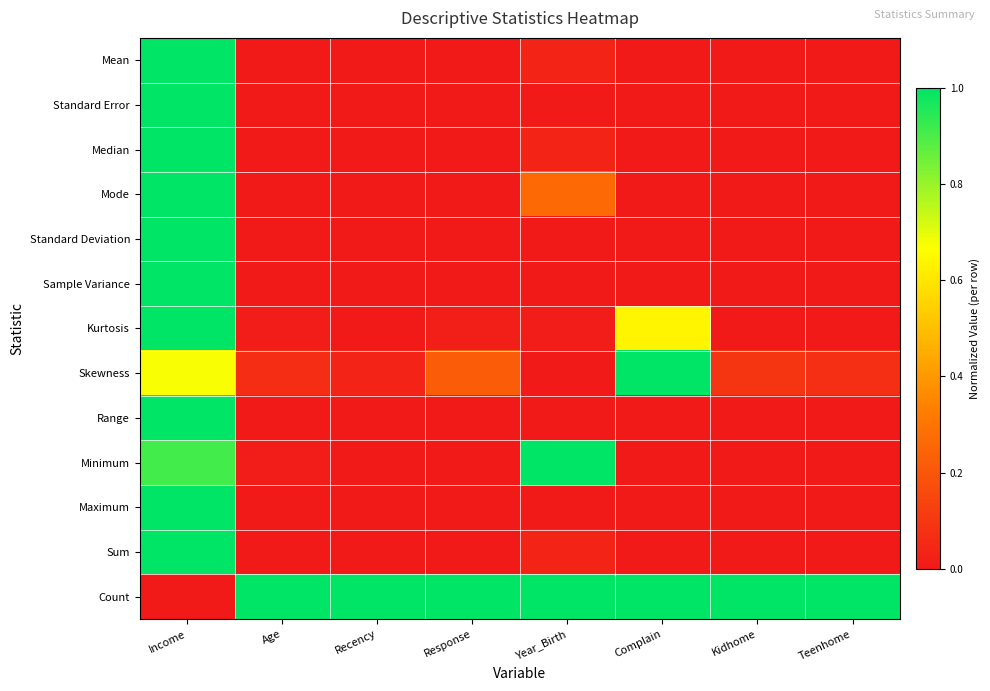

At how many categories does at least one series exceed 0?

8